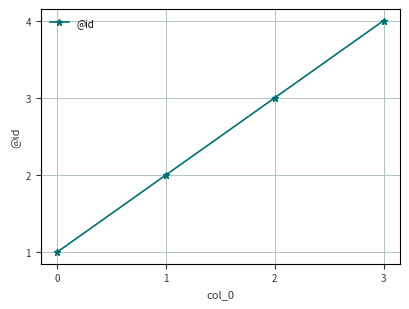

What is the difference between the second highest and minimum values?

2